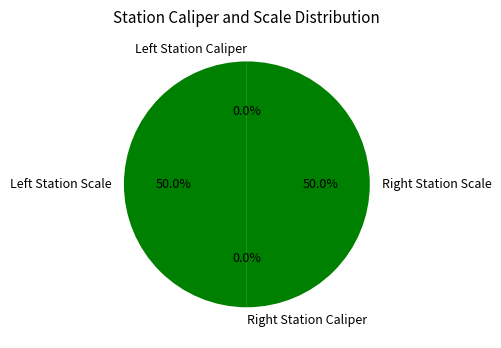

To the nearest percent, what is the average slice percentage?

25%